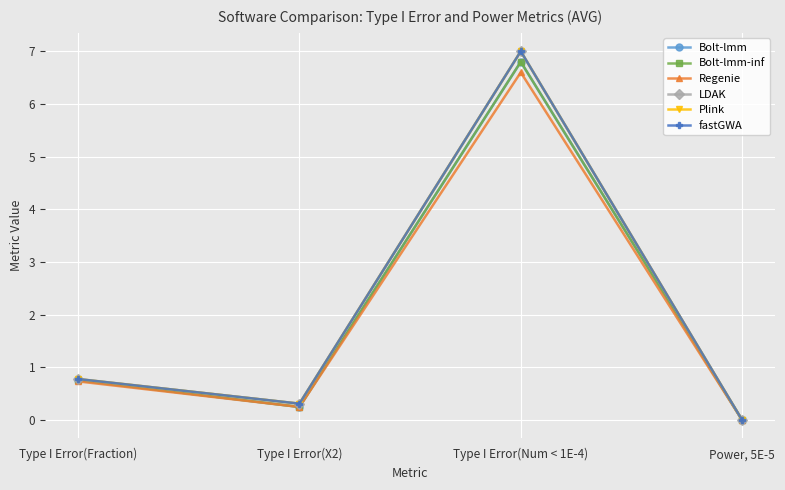

How many lines are shown in the chart?

6